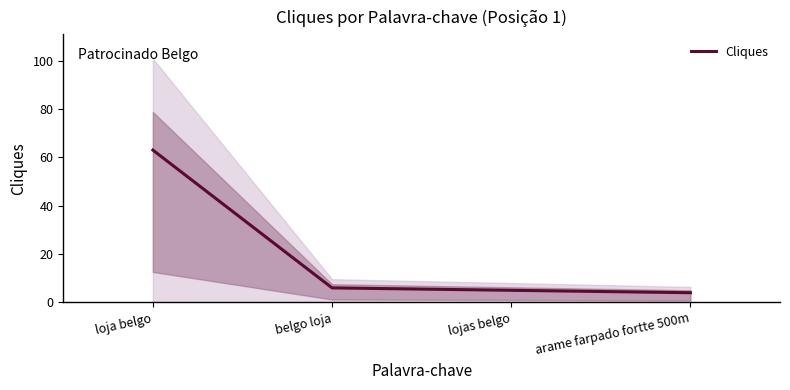

How many values exceed 6?

1